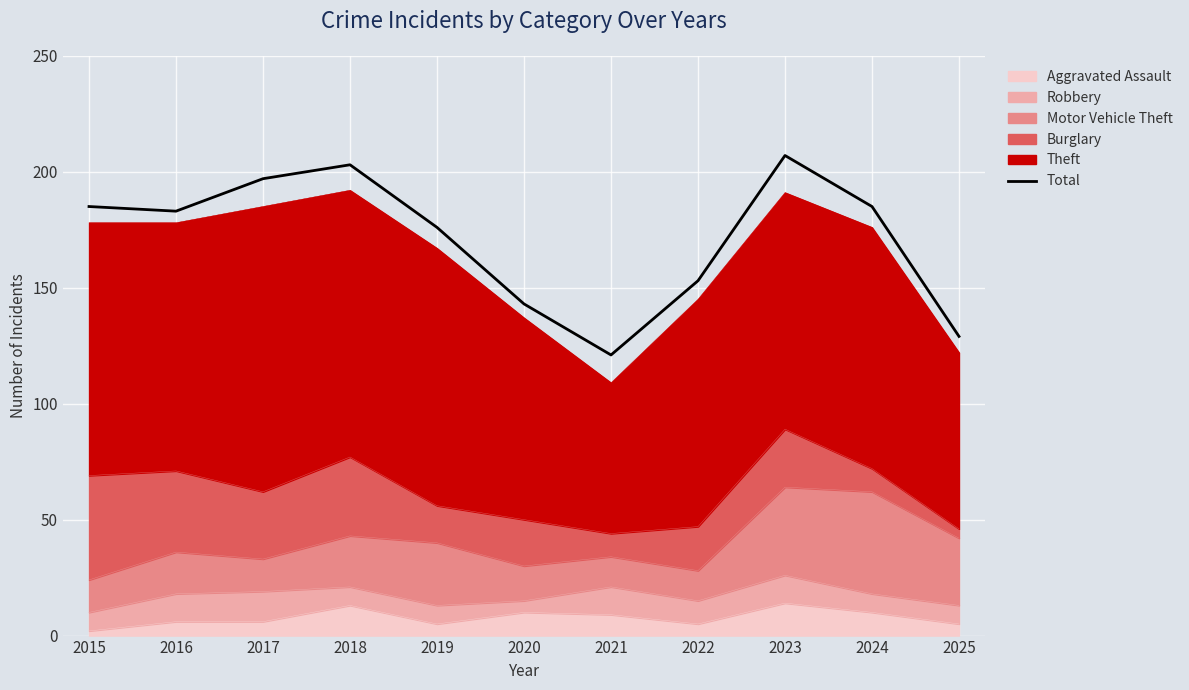

Which category has the highest value across all series?

2023